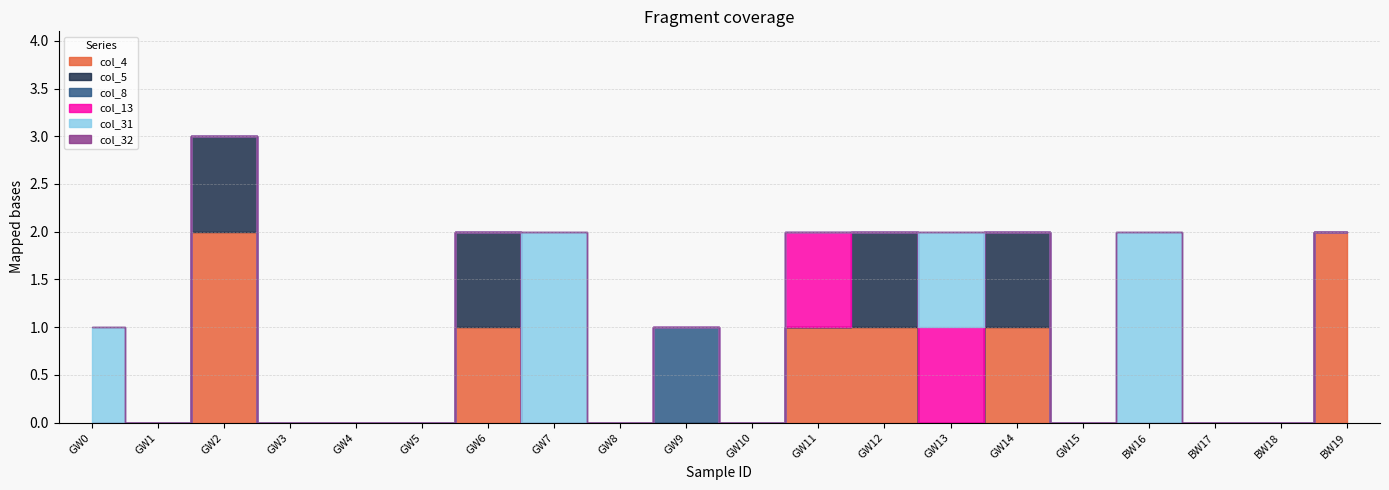

At which label is col_31 closest to 1?

GW0